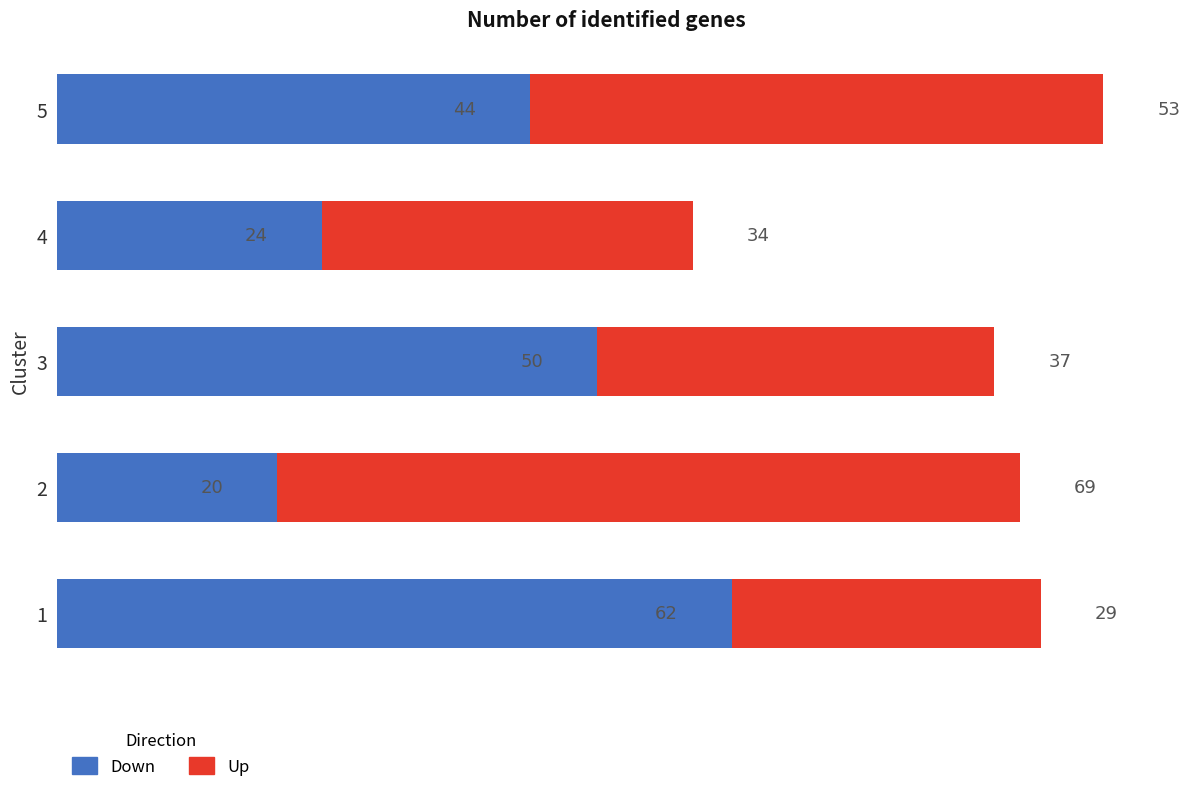

Which series has the largest range (max minus min)?

Down